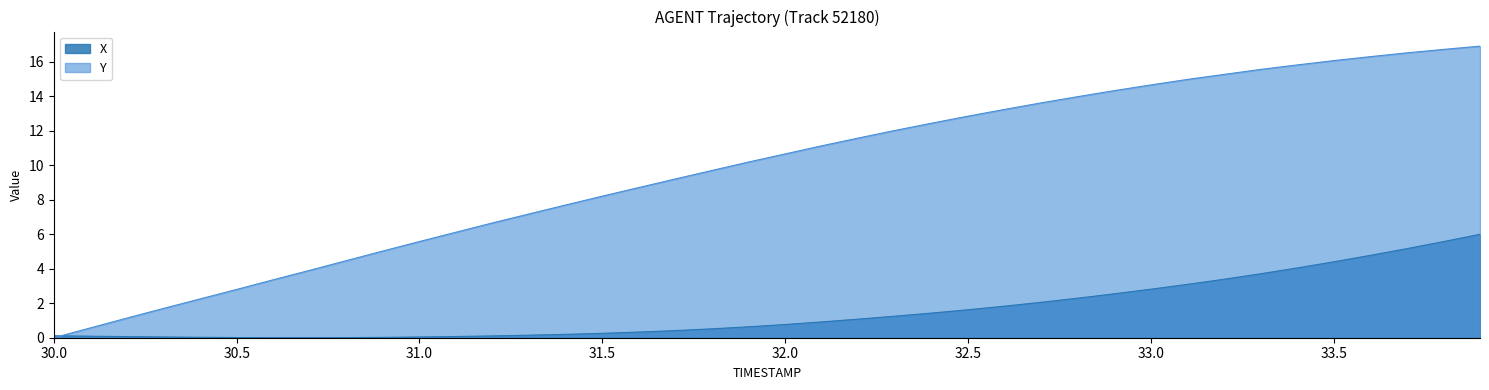

What is the spread (max minus min) of values at 31.6?

8.4